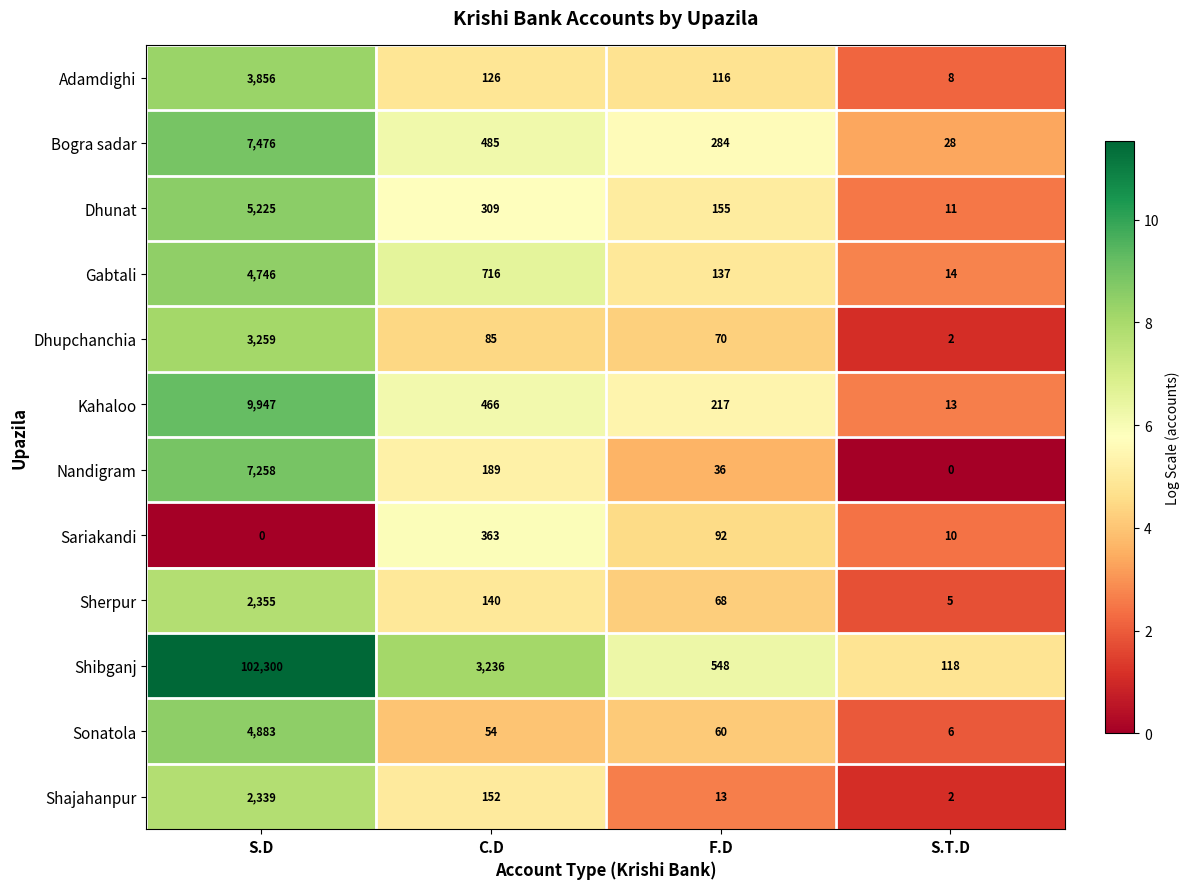

The Sonatola series shows 4883 at S.D. True or false?

True